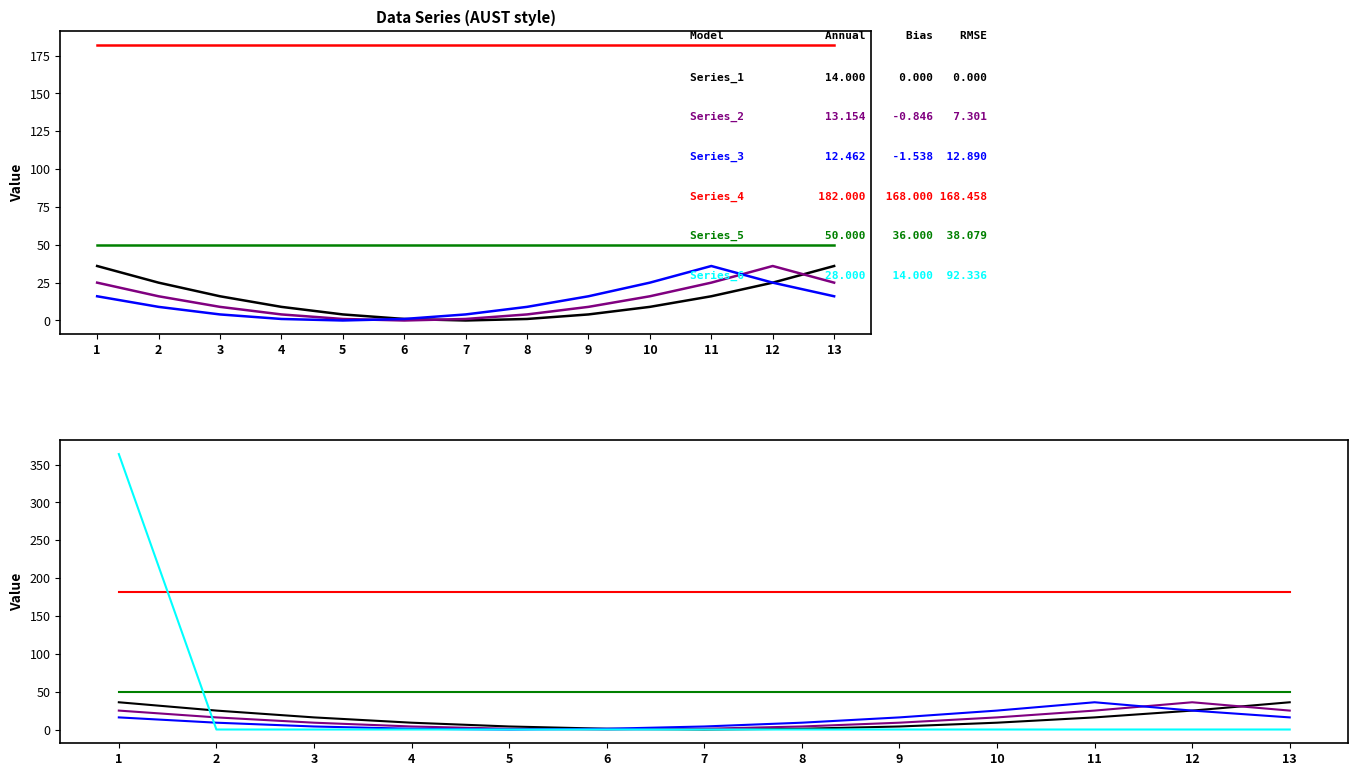

True or false: Series_4 and Series_3 intersect in this chart.

False